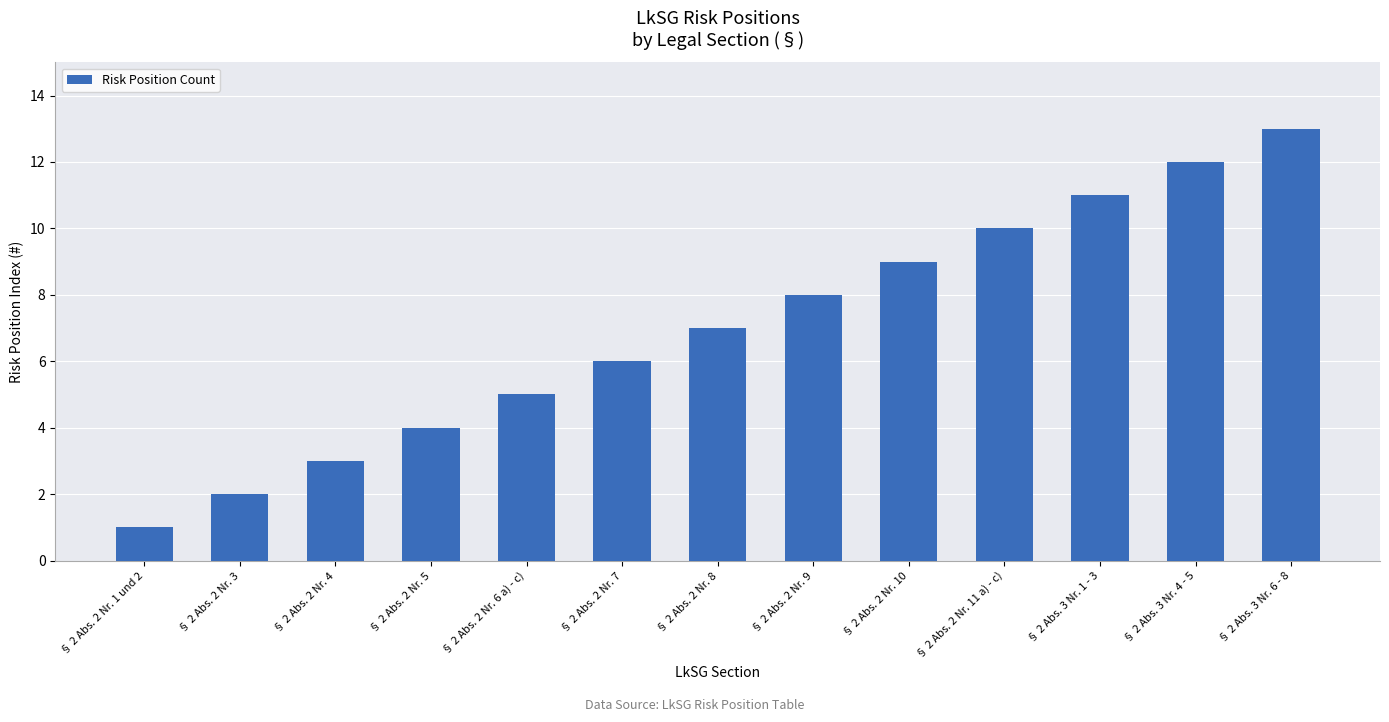

Is it true that the value at § 2 Abs. 2 Nr. 8 is 7?

True